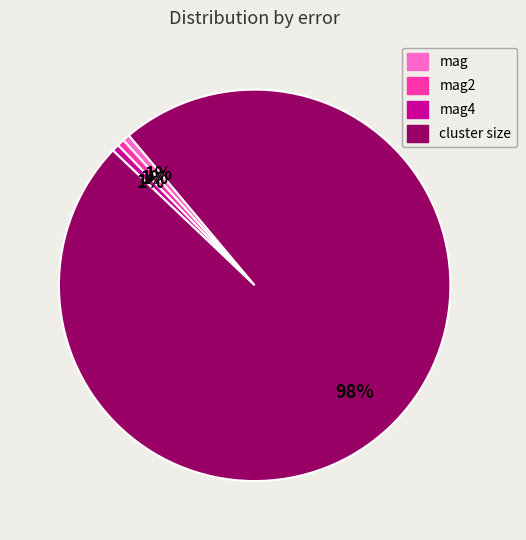

To the nearest percent, what is the average slice percentage?

25%